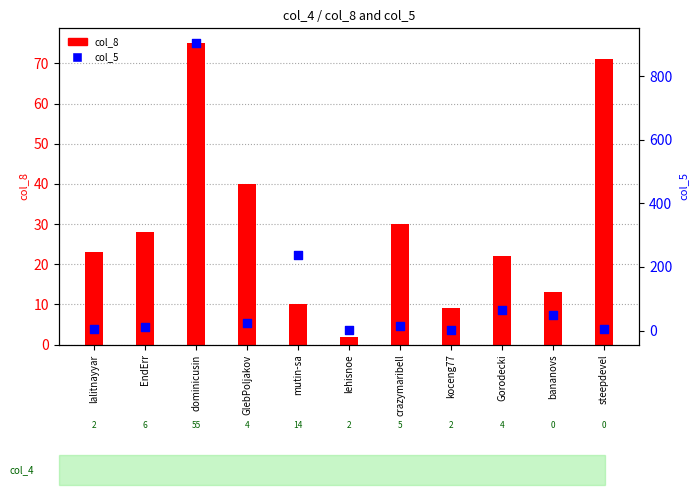

At how many categories does at least one series exceed 452?

1